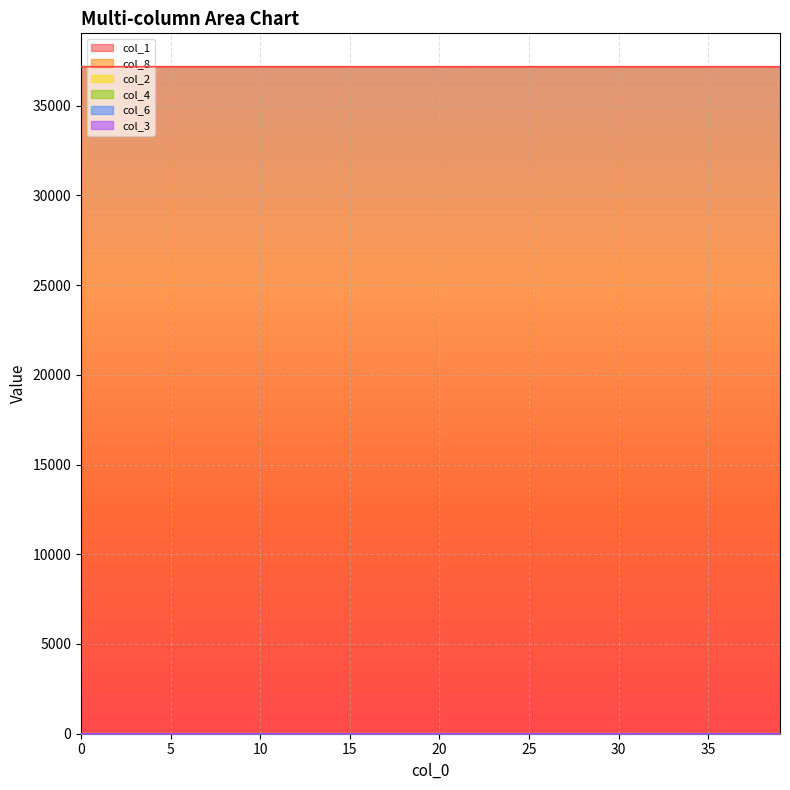

Does the chart display data point markers on the line(s)?

No